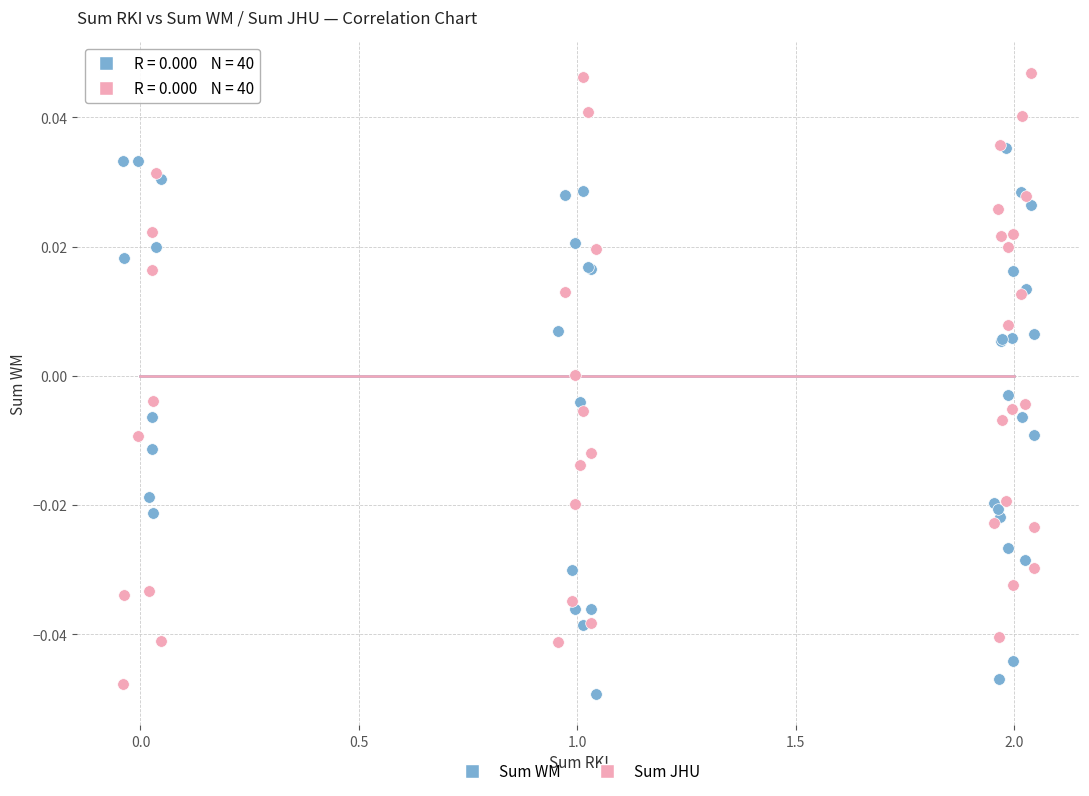

Which series reaches the minimum Y coordinate?

Sum WM